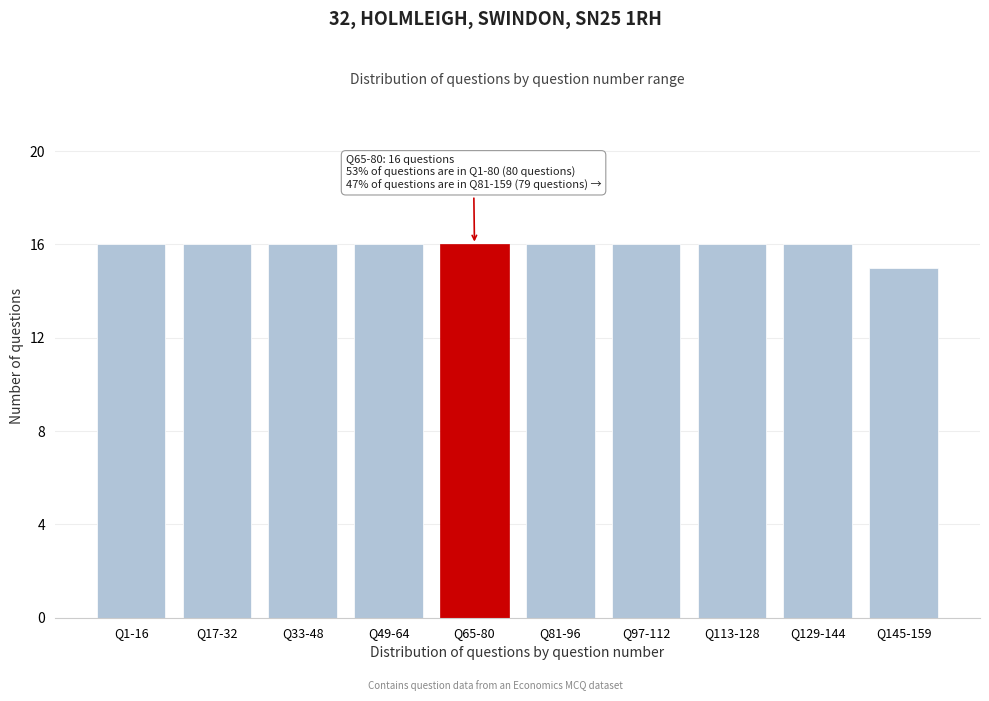

Reading right to left, list all the values displayed in this chart.

Q145-159=15	Q129-144=16	Q113-128=16	Q97-112=16	Q81-96=16	Q65-80=16	Q49-64=16	Q33-48=16	Q17-32=16	Q1-16=16